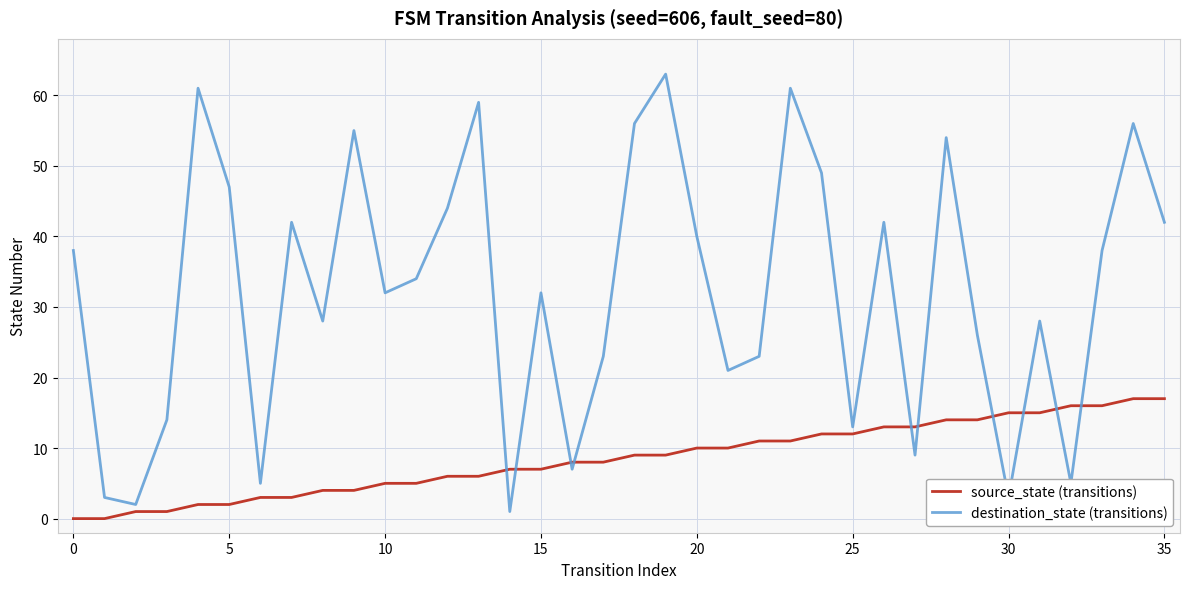

What is the greatest value displayed?

63